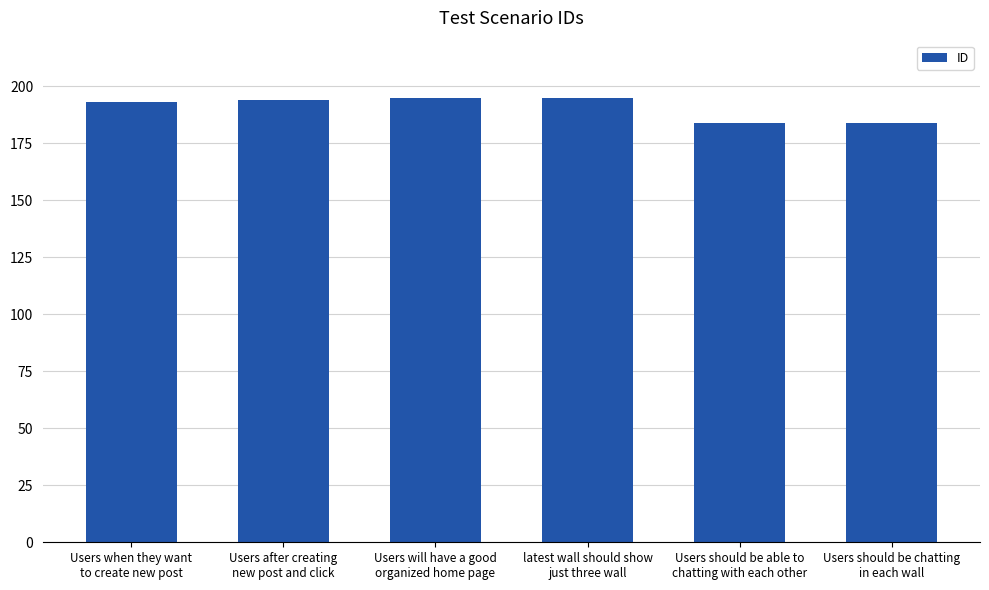

What is the value of the 3rd bar from the left?

195